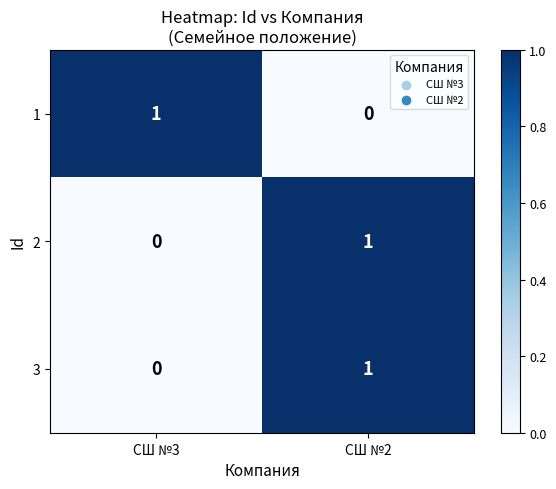

Reading right to left, what are all the values shown in this chart?

1: 0	1
2: 1	0
3: 1	0